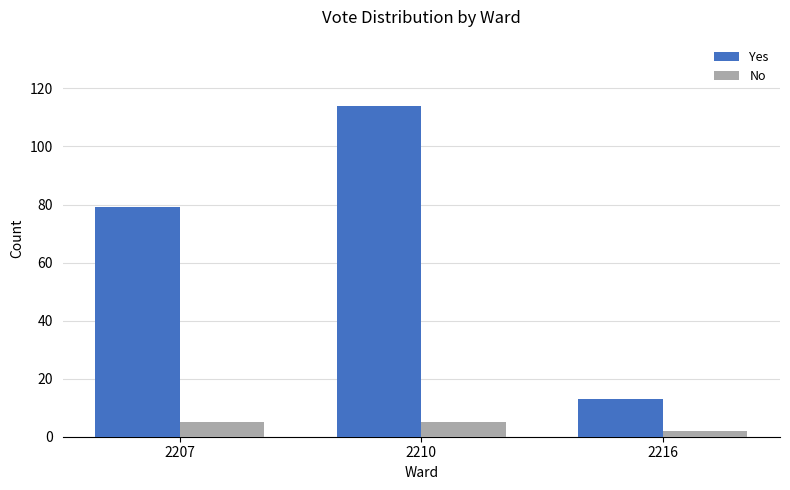

Count the number of categories in the chart.

3